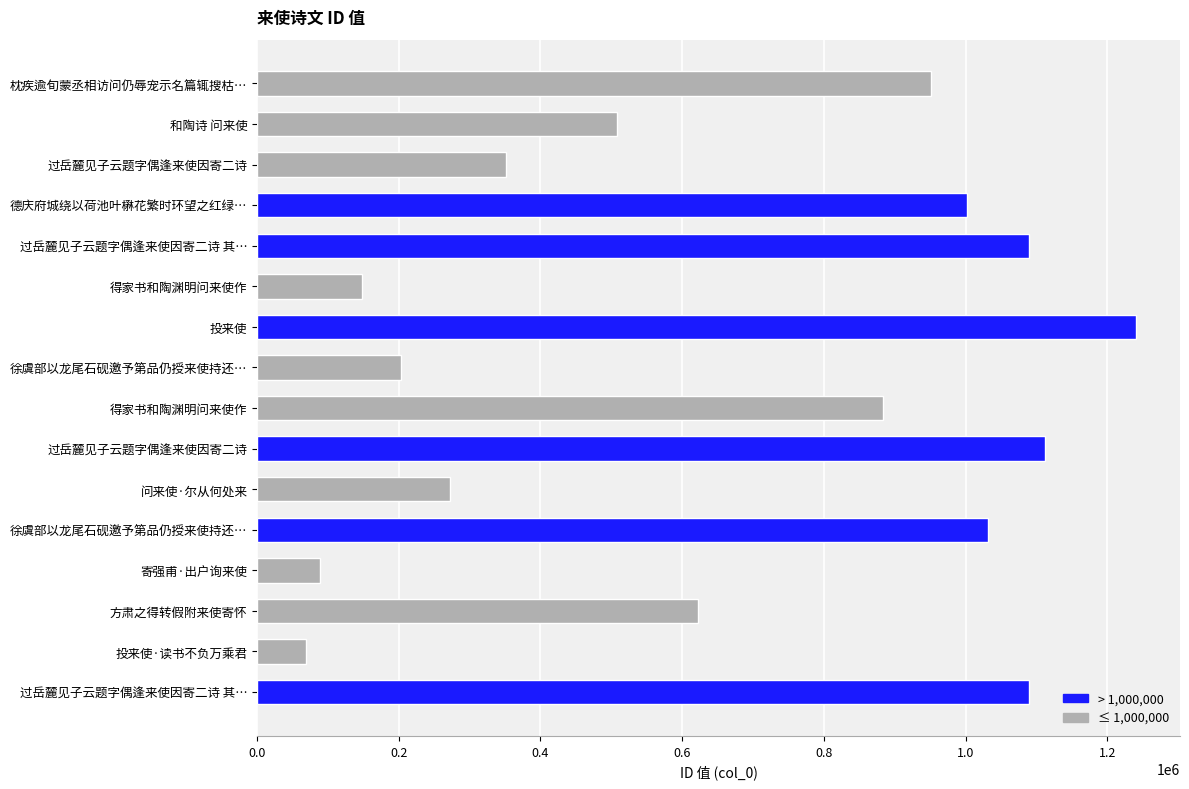

Count the number of categories in the chart.

16